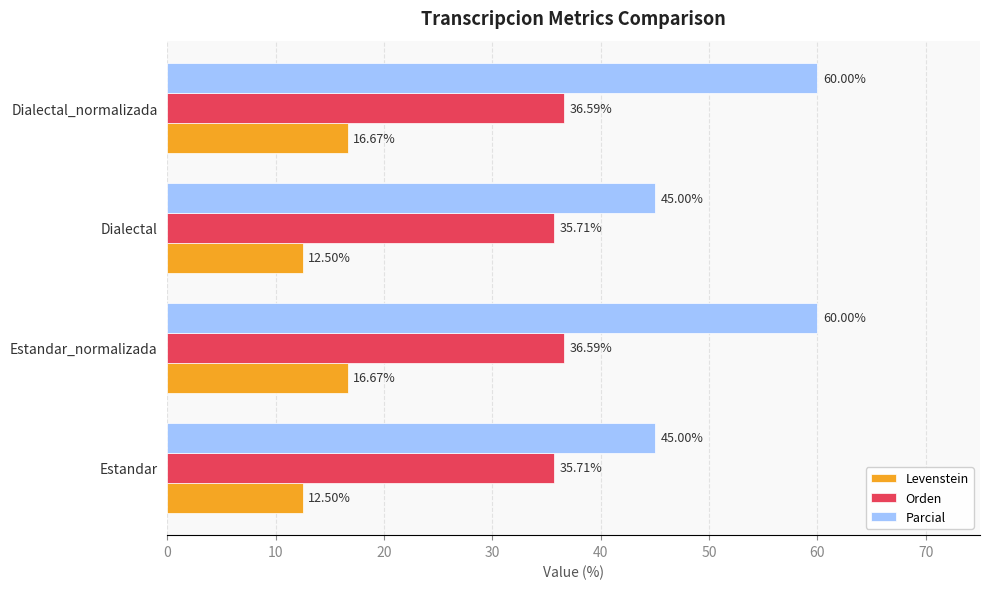

What is the difference between the highest and lowest values at Dialectal?

32.5